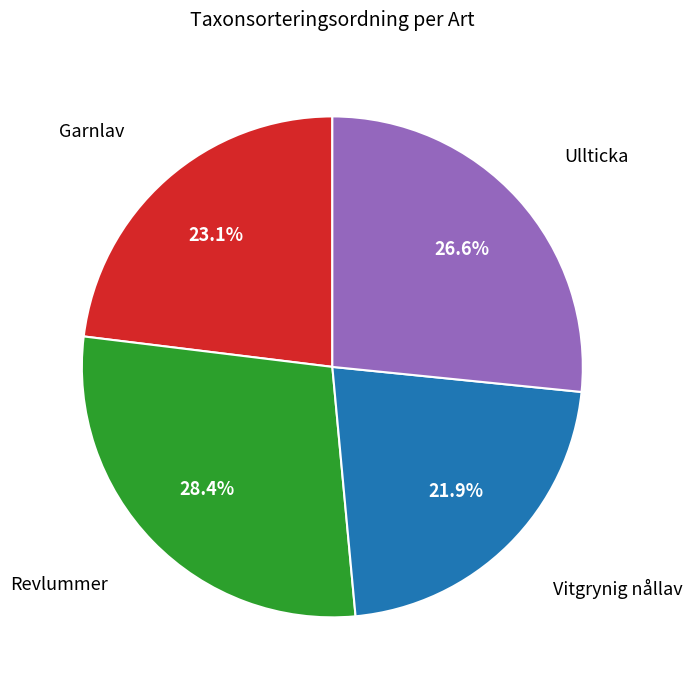

Is there a majority slice in this chart?

No